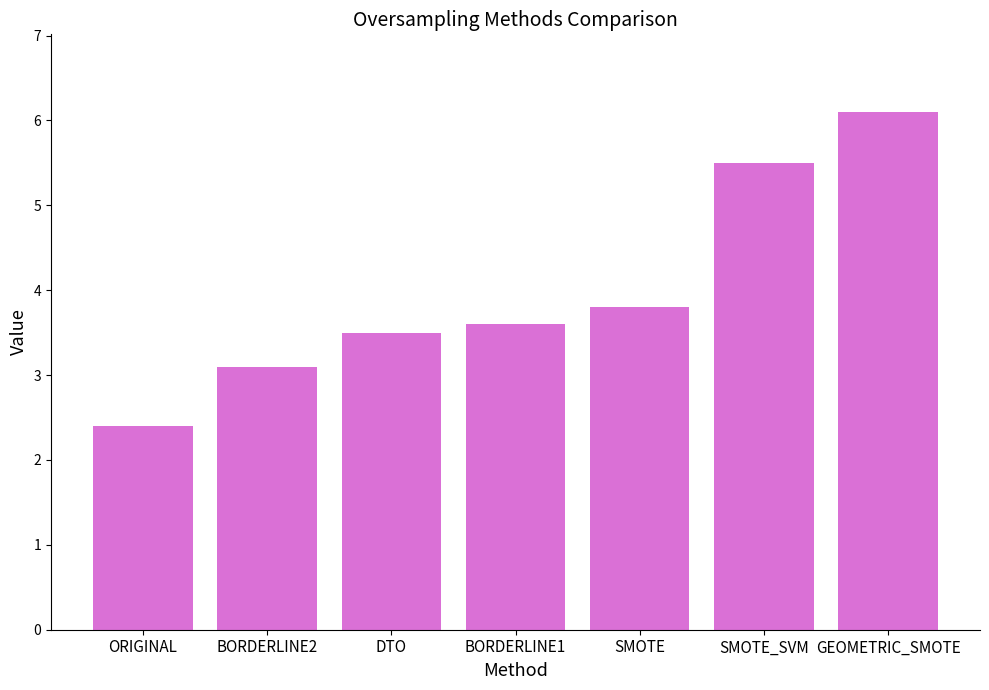

What is the label of the 1st bar from the right?

GEOMETRIC_SMOTE